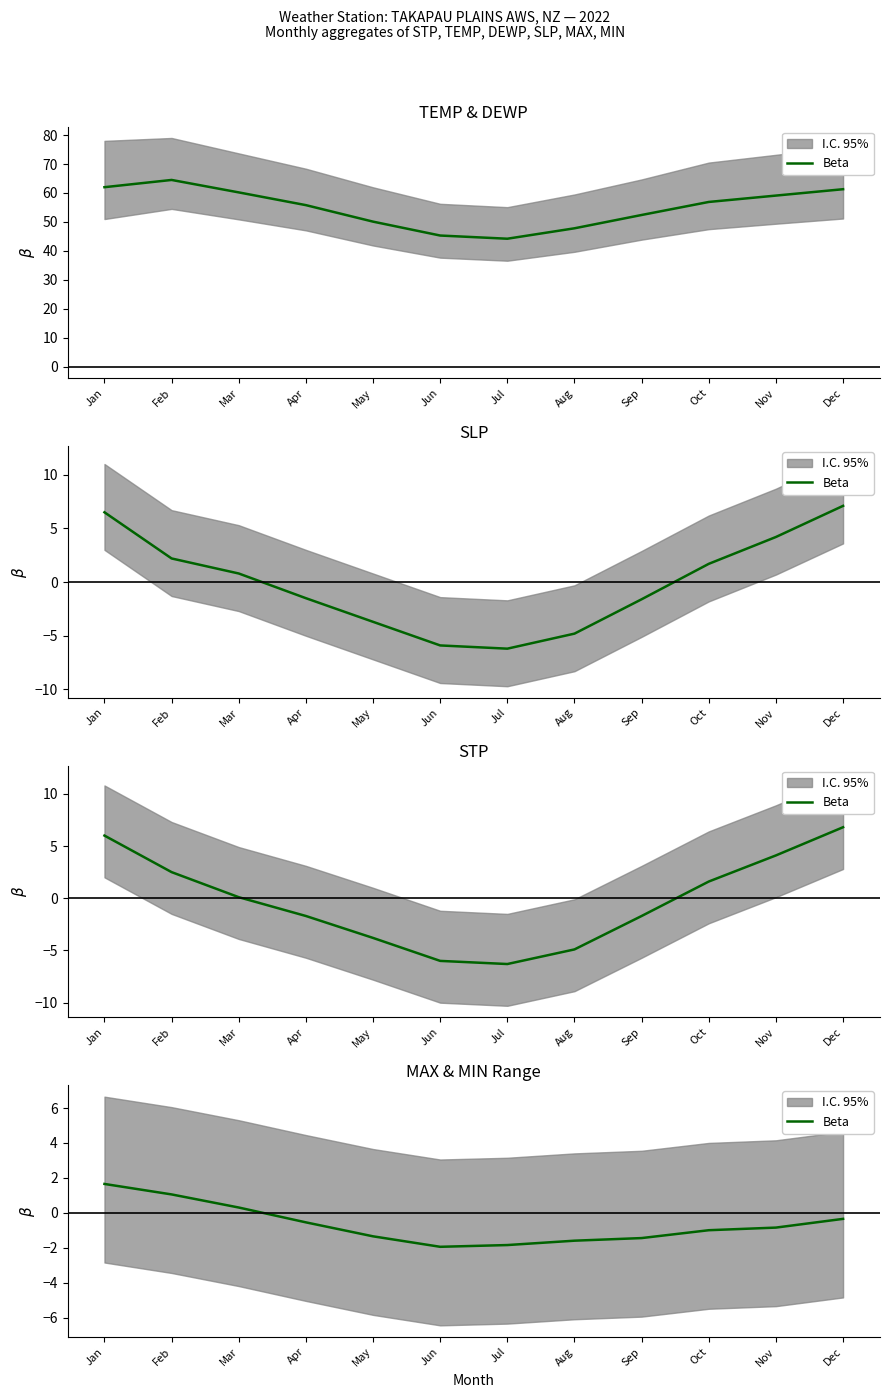

Does the chart have visible grid lines?

No